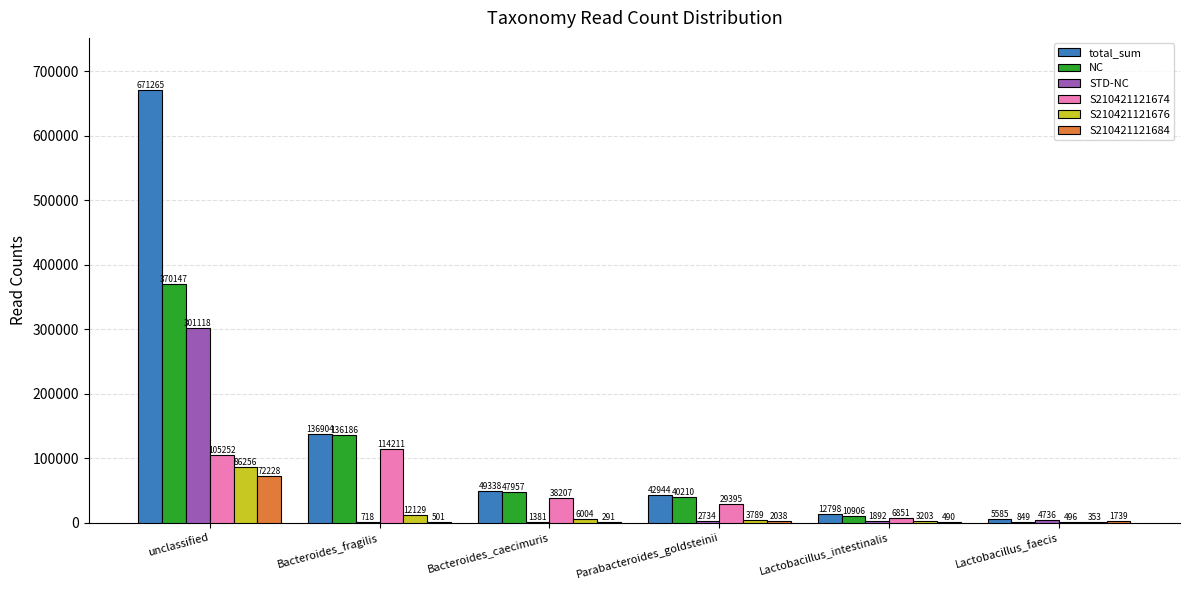

Read the S210421121674 value at Parabacteroides_goldsteinii, to the nearest 50.

29400